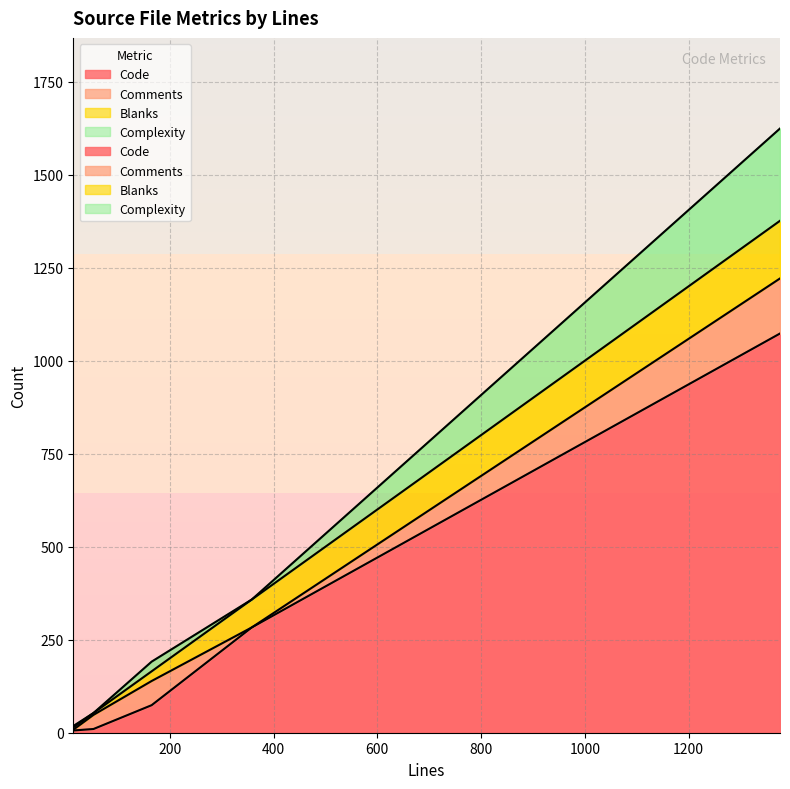

True or false: Blanks and Code cross at least once.

False